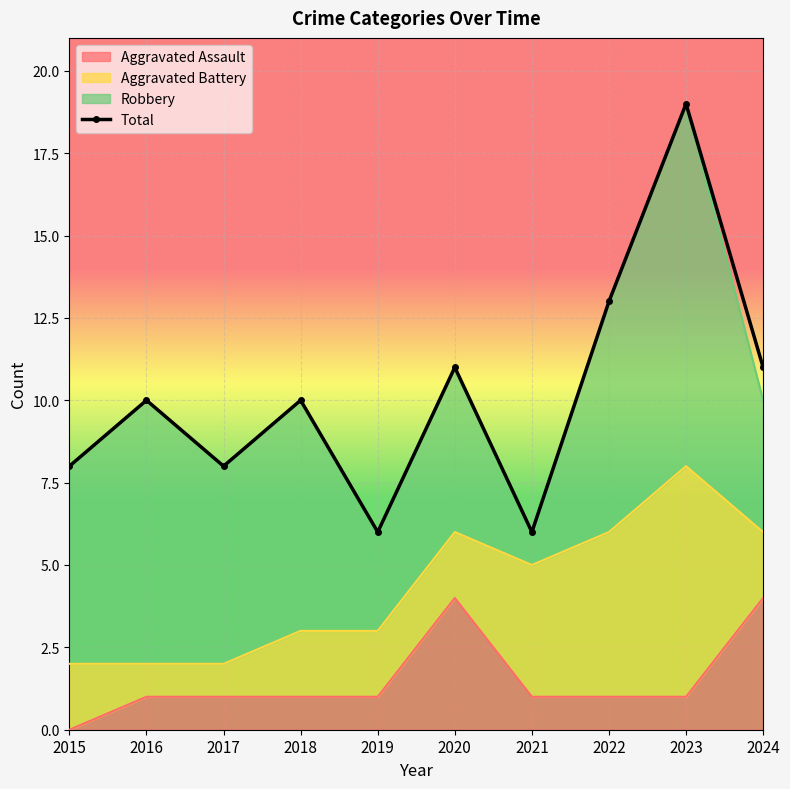

Rank the categories by value from highest to lowest.

2023, 2022, 2020, 2024, 2016, 2018, 2015, 2017, 2019, 2021